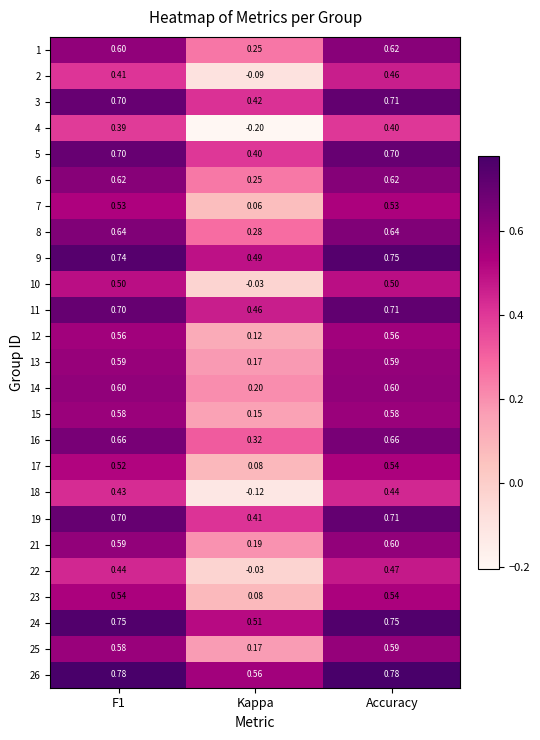

Is the value of 26 at F1 greater than the value of 16 at F1?

Yes